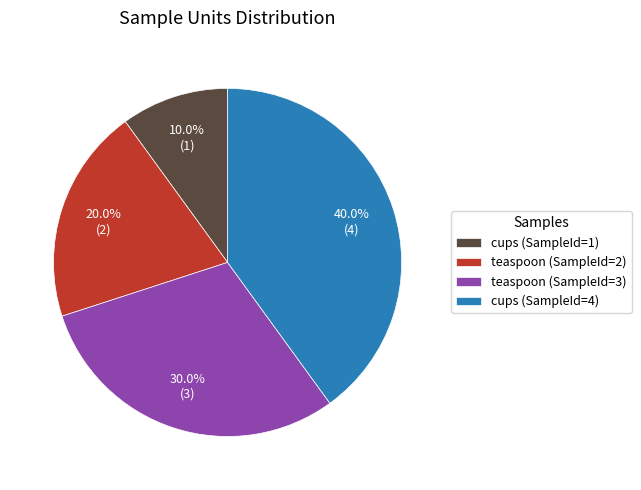

How many slices are in this pie chart?

4